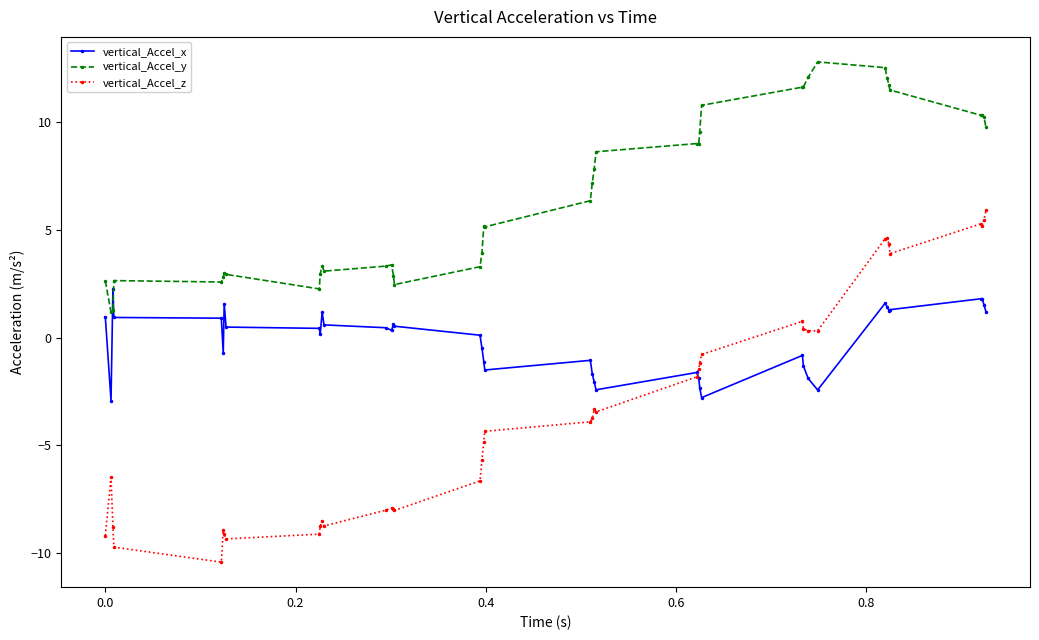

What is the minimum value for vertical_Accel_z?

-10.4